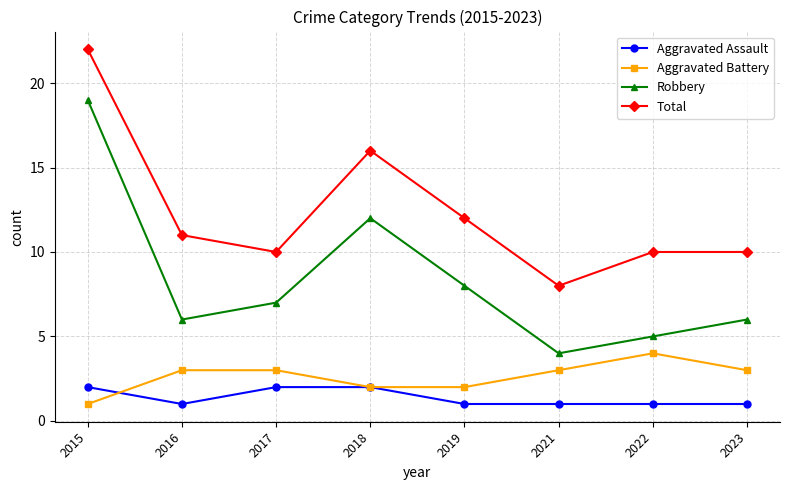

Reading right to left, what are all the values shown in this chart?

Aggravated Assault: 2023=1	2022=1	2021=1	2019=1	2018=2	2017=2	2016=1	2015=2
Aggravated Battery: 2023=3	2022=4	2021=3	2019=2	2018=2	2017=3	2016=3	2015=1
Robbery: 2023=6	2022=5	2021=4	2019=8	2018=12	2017=7	2016=6	2015=19
Total: 2023=10	2022=10	2021=8	2019=12	2018=16	2017=10	2016=11	2015=22